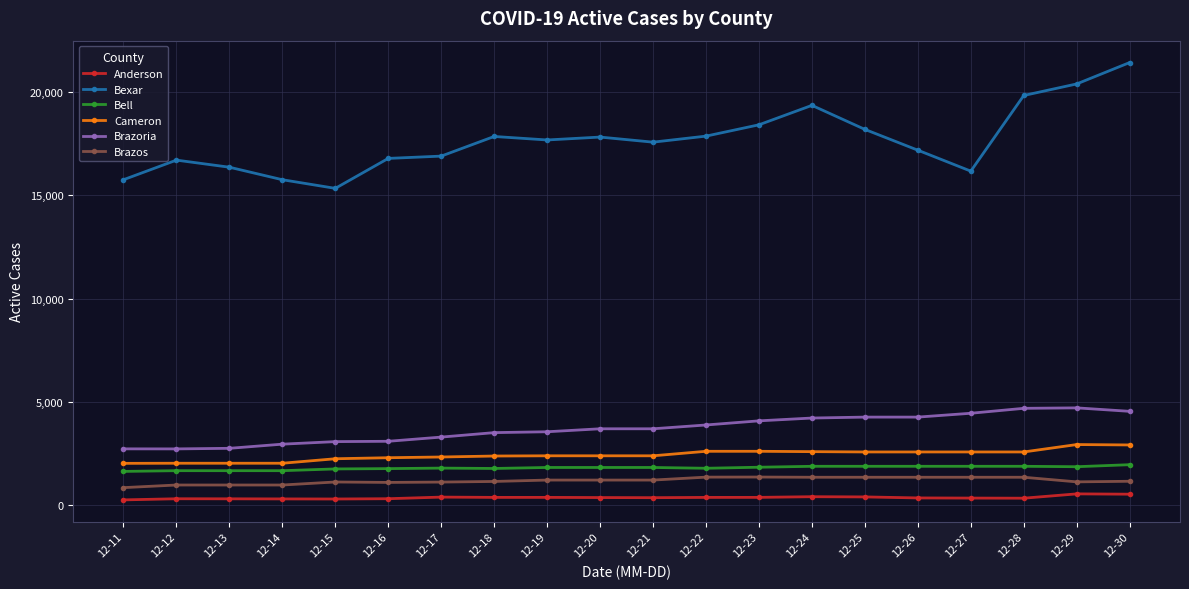

How many series are shown in this chart?

6